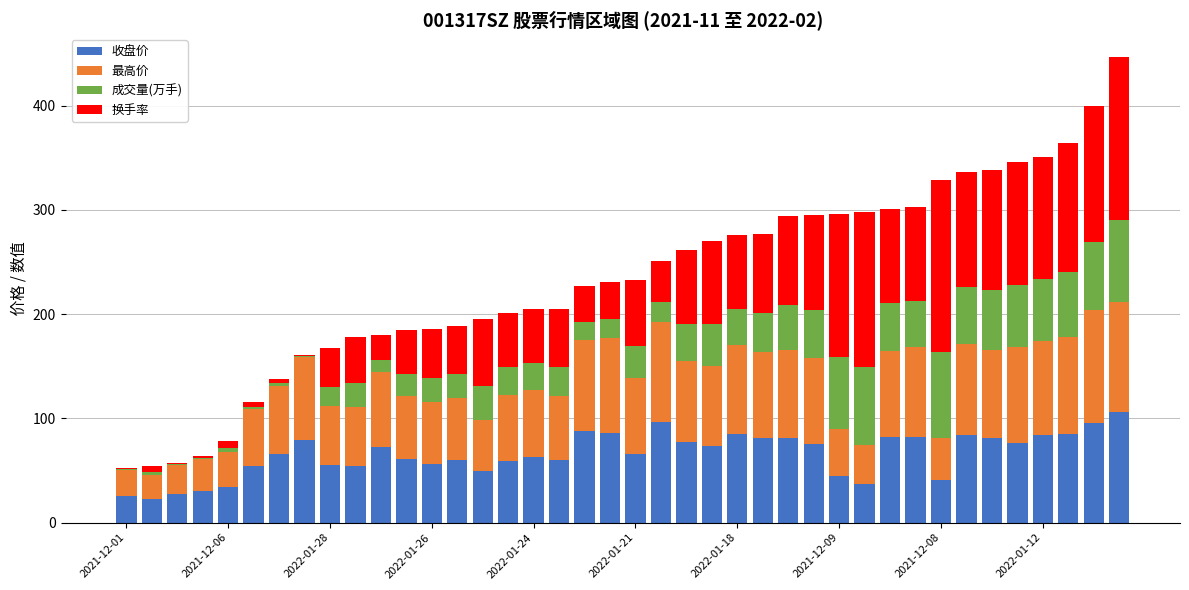

Does the chart contain stacked bars?

Yes